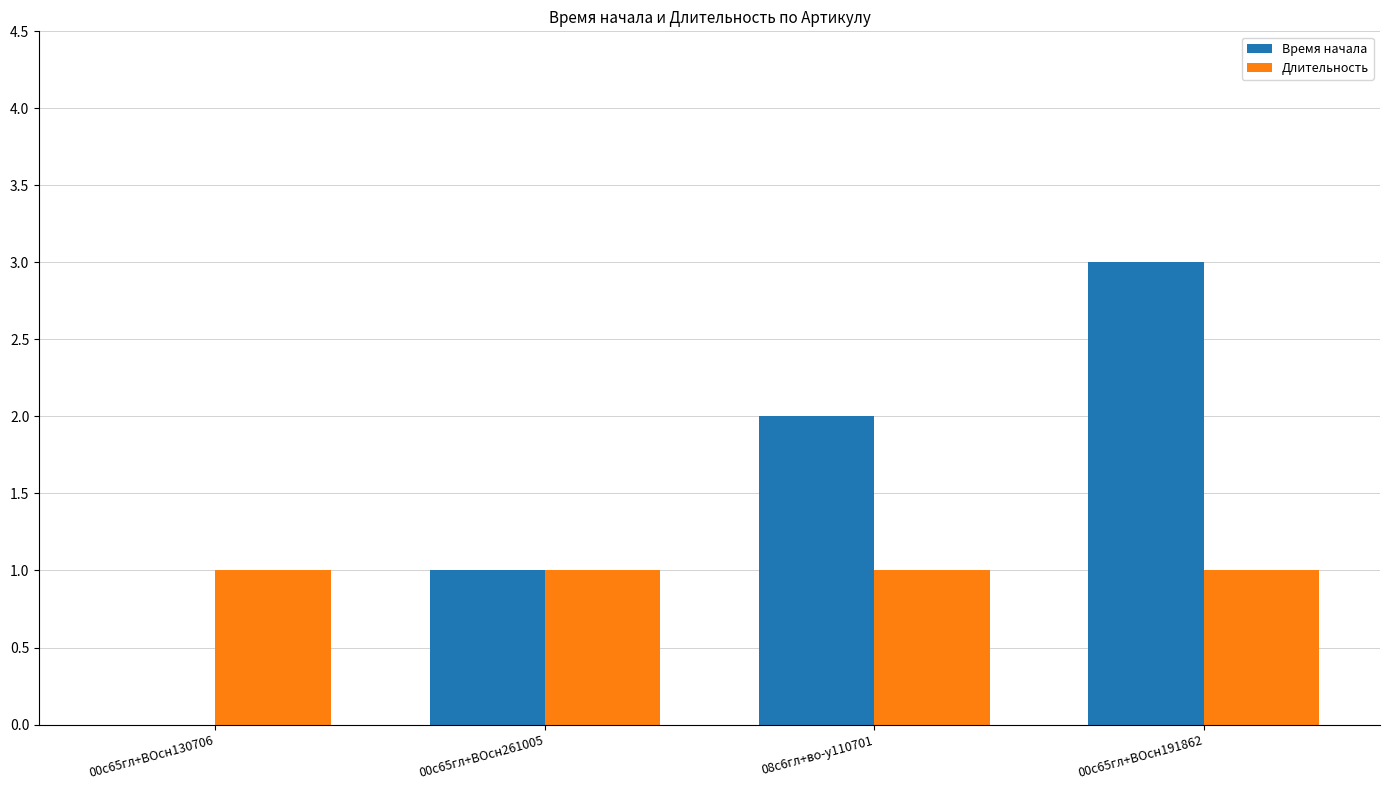

Is the value of Время начала at 08с6гл+во-у110701 greater than the value of Длительность at 00с65гл+ВОсн191862?

Yes